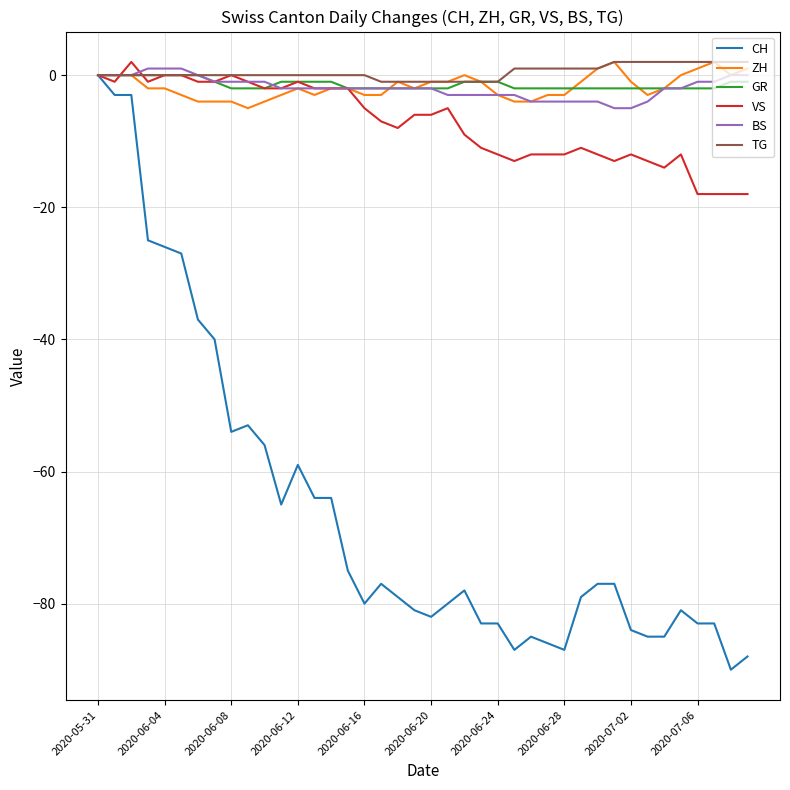

What is the smallest value displayed?

-90